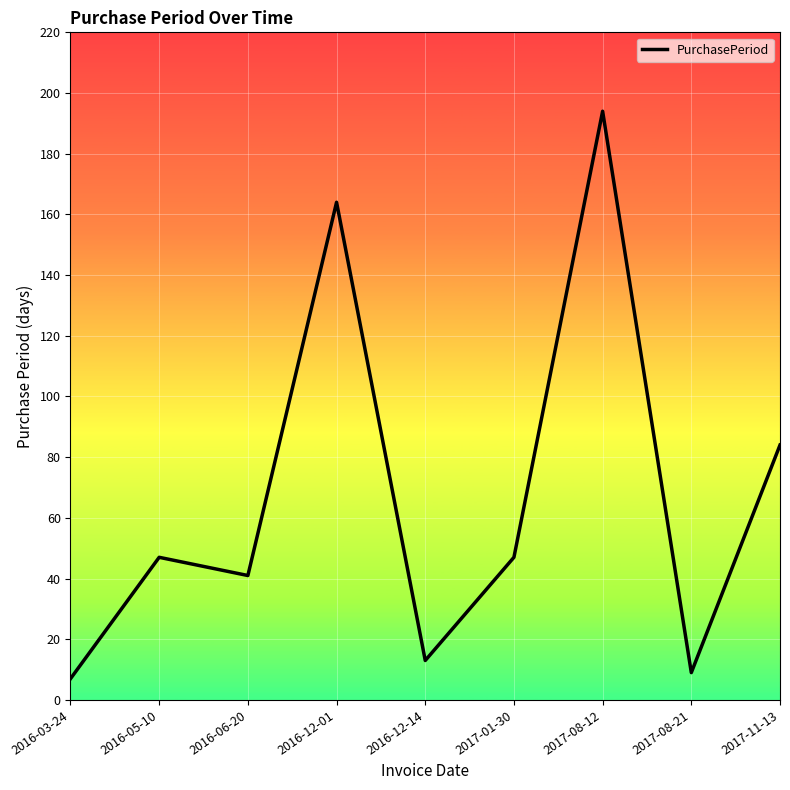

What is the change in value from 2016-06-20 to 2017-08-21?

-32